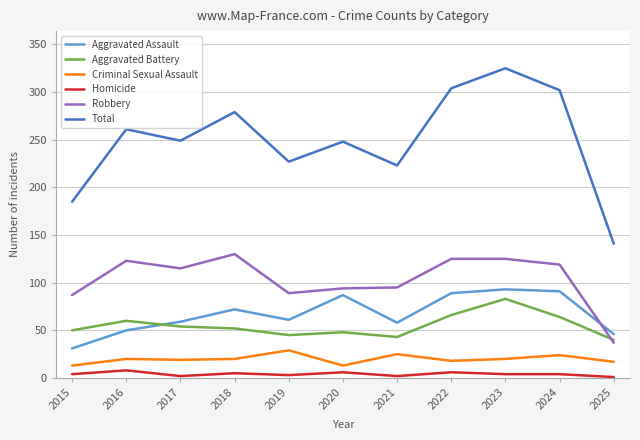

What is the lowest value of the Criminal Sexual Assault series?

13